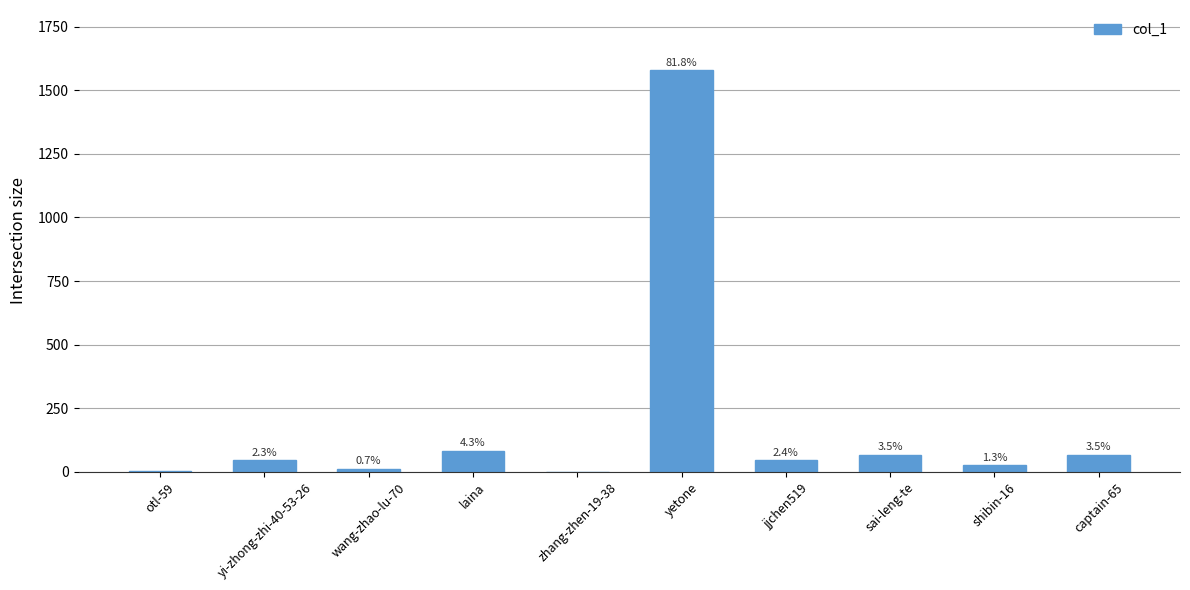

Are the bars horizontal?

No